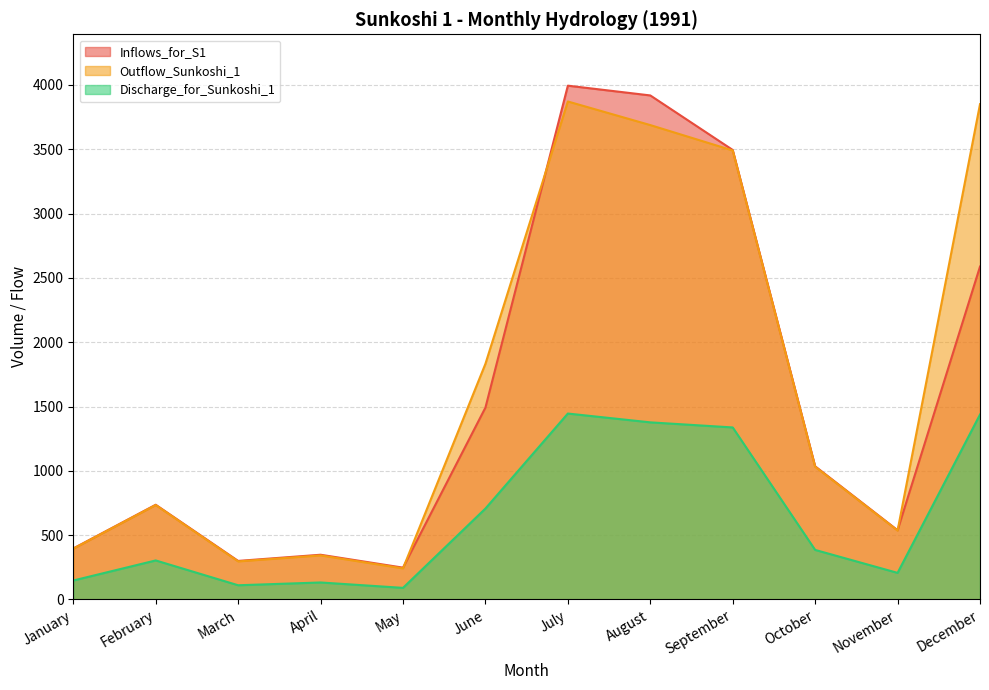

Which series has the largest range (max minus min)?

Inflows_for_S1